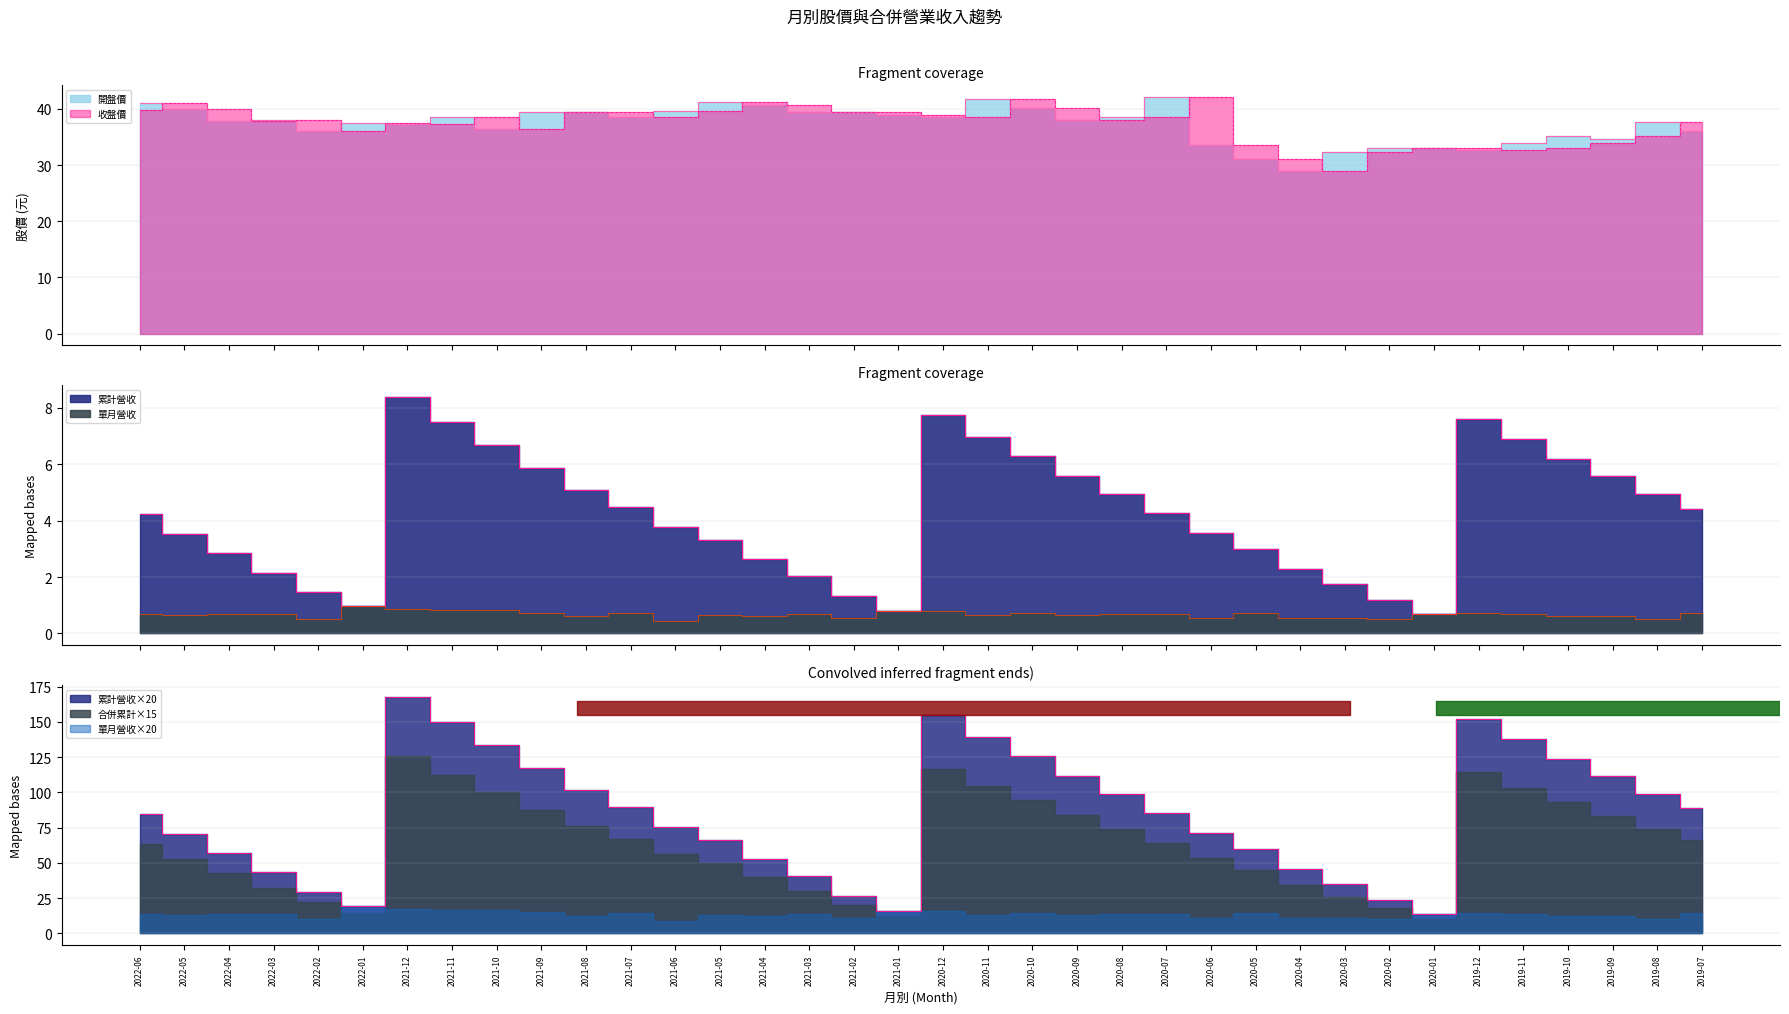

Which series ends up on top after the final intersection of 收盤價 and 累計營收?

累計營收